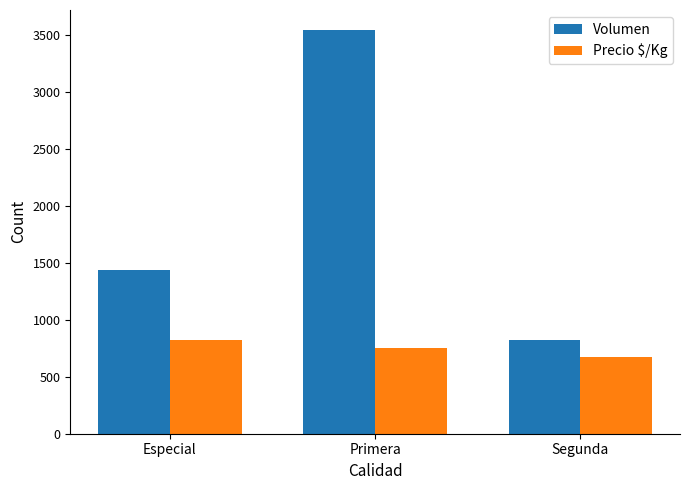

Reading right to left, what are all the values shown in this chart?

Volumen: Segunda=820	Primera=3540	Especial=1440
Precio $/Kg: Segunda=670	Primera=752	Especial=822